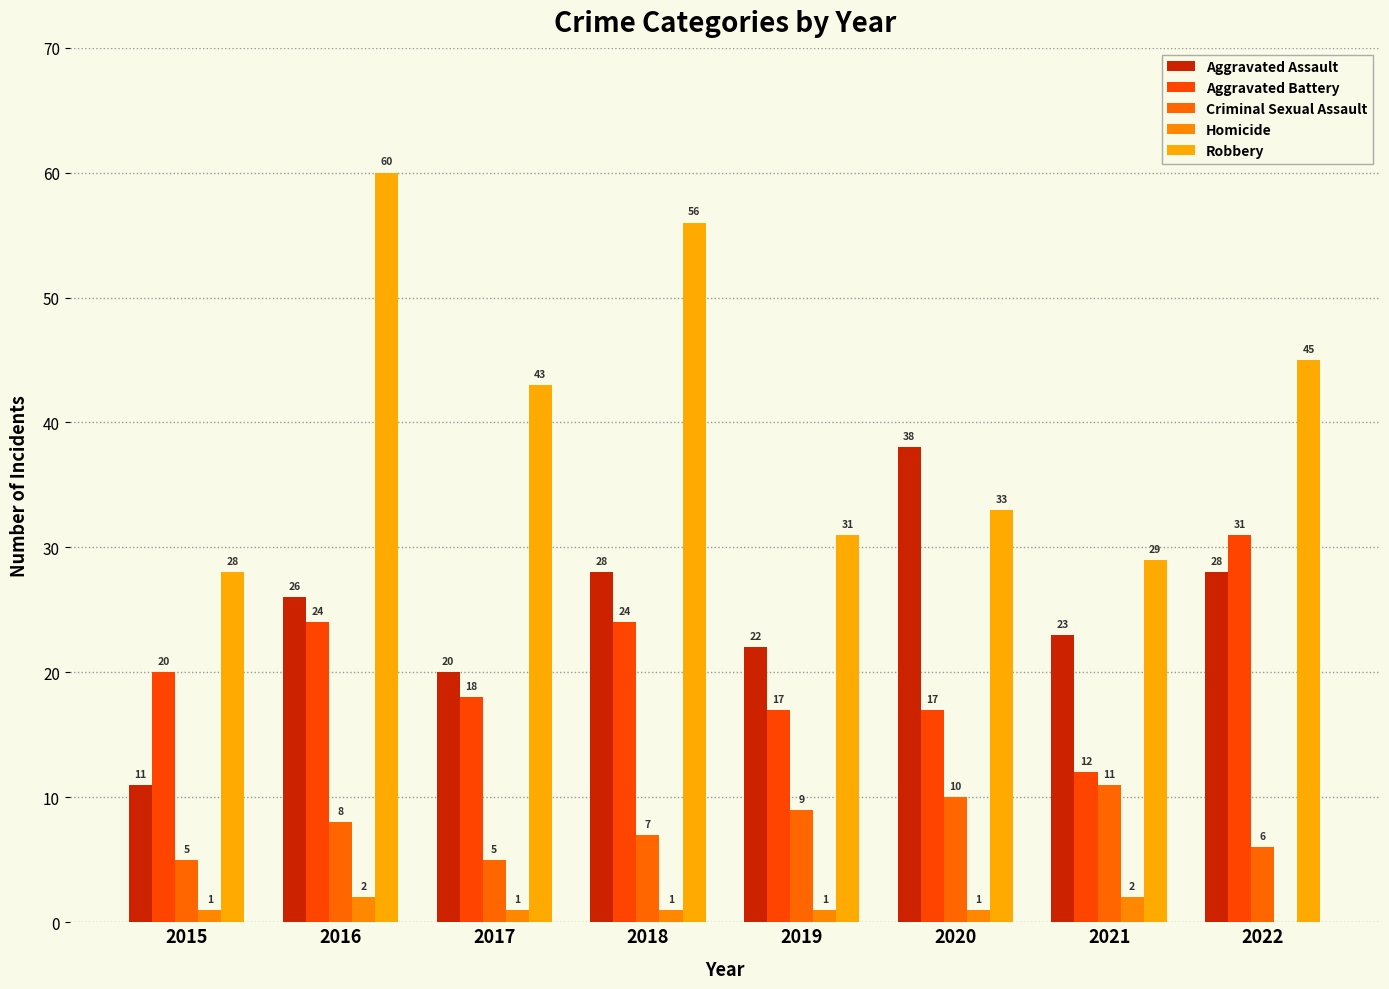

At how many categories does at least one series exceed 34?

5